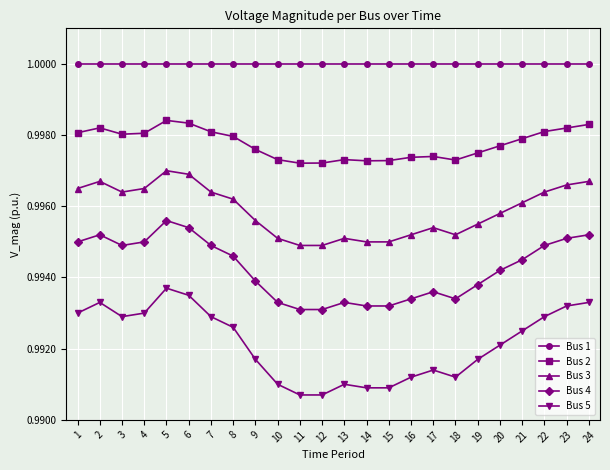

List the series in order of their overall mean, highest first.

Bus 1, Bus 2, Bus 3, Bus 4, Bus 5